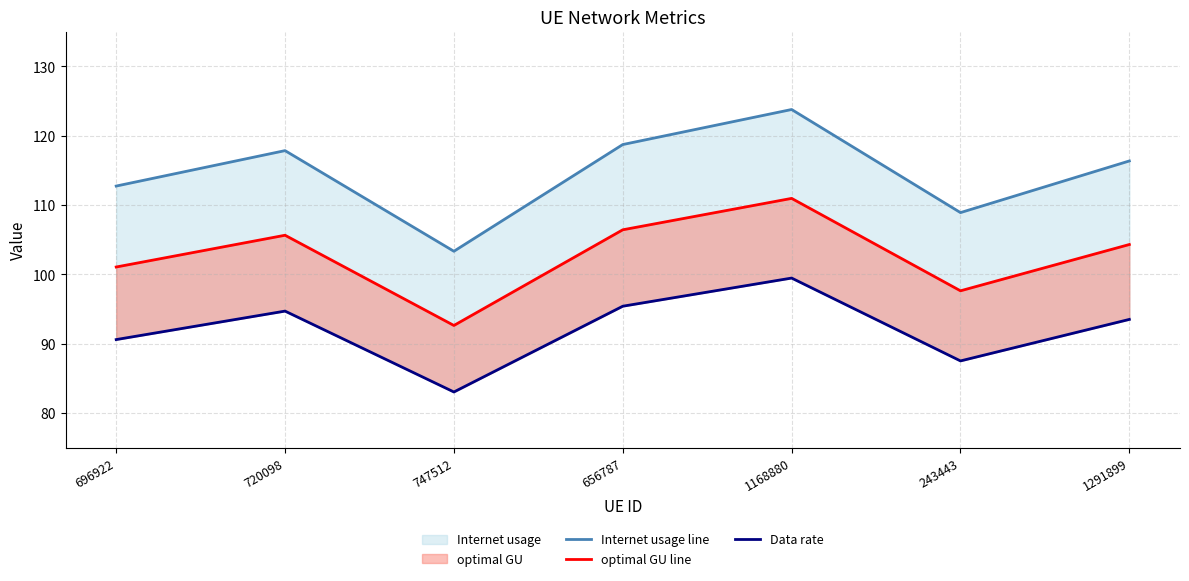

What is the difference between the second highest and second lowest values in the Internet usage line series?

9.8